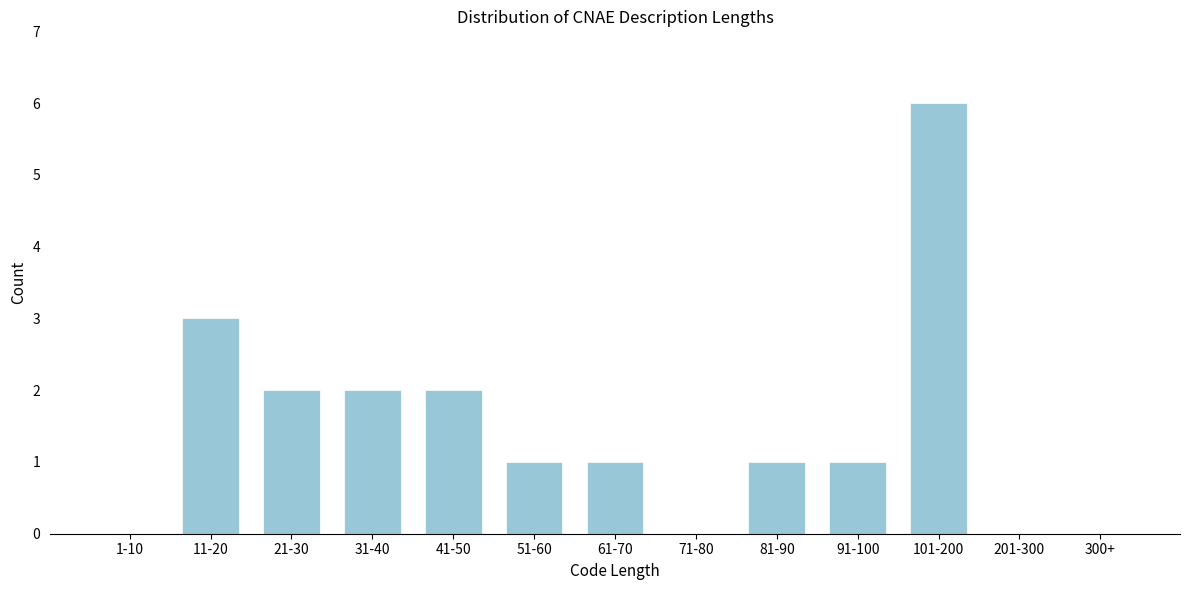

Reading left to right, extract all data points from this chart.

1-10=0	11-20=3	21-30=2	31-40=2	41-50=2	51-60=1	61-70=1	71-80=0	81-90=1	91-100=1	101-200=6	201-300=0	300+=0